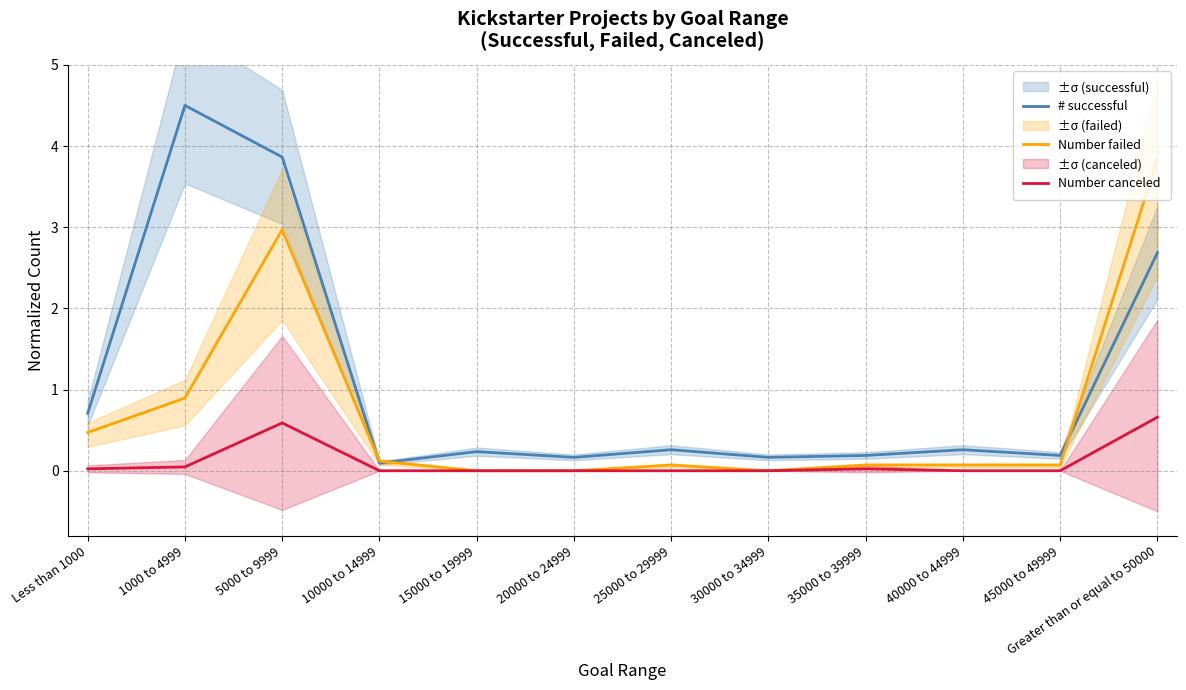

In Number failed, how many points are higher than both neighbors (excluding endpoints)?

2